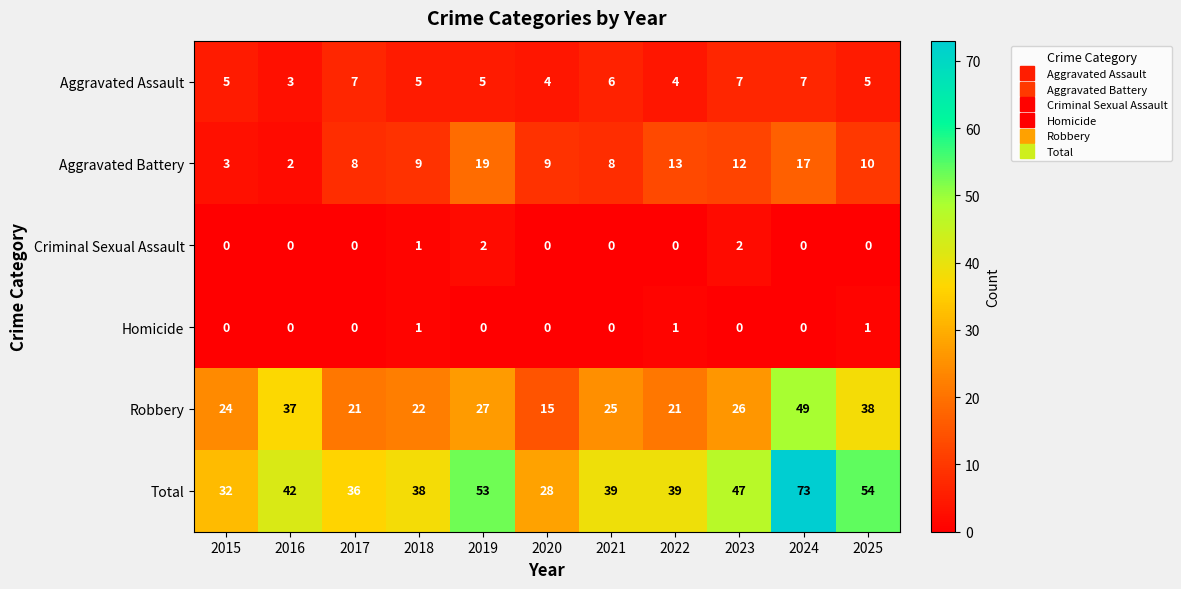

The value of Total at 2022 is 39. True or false?

True